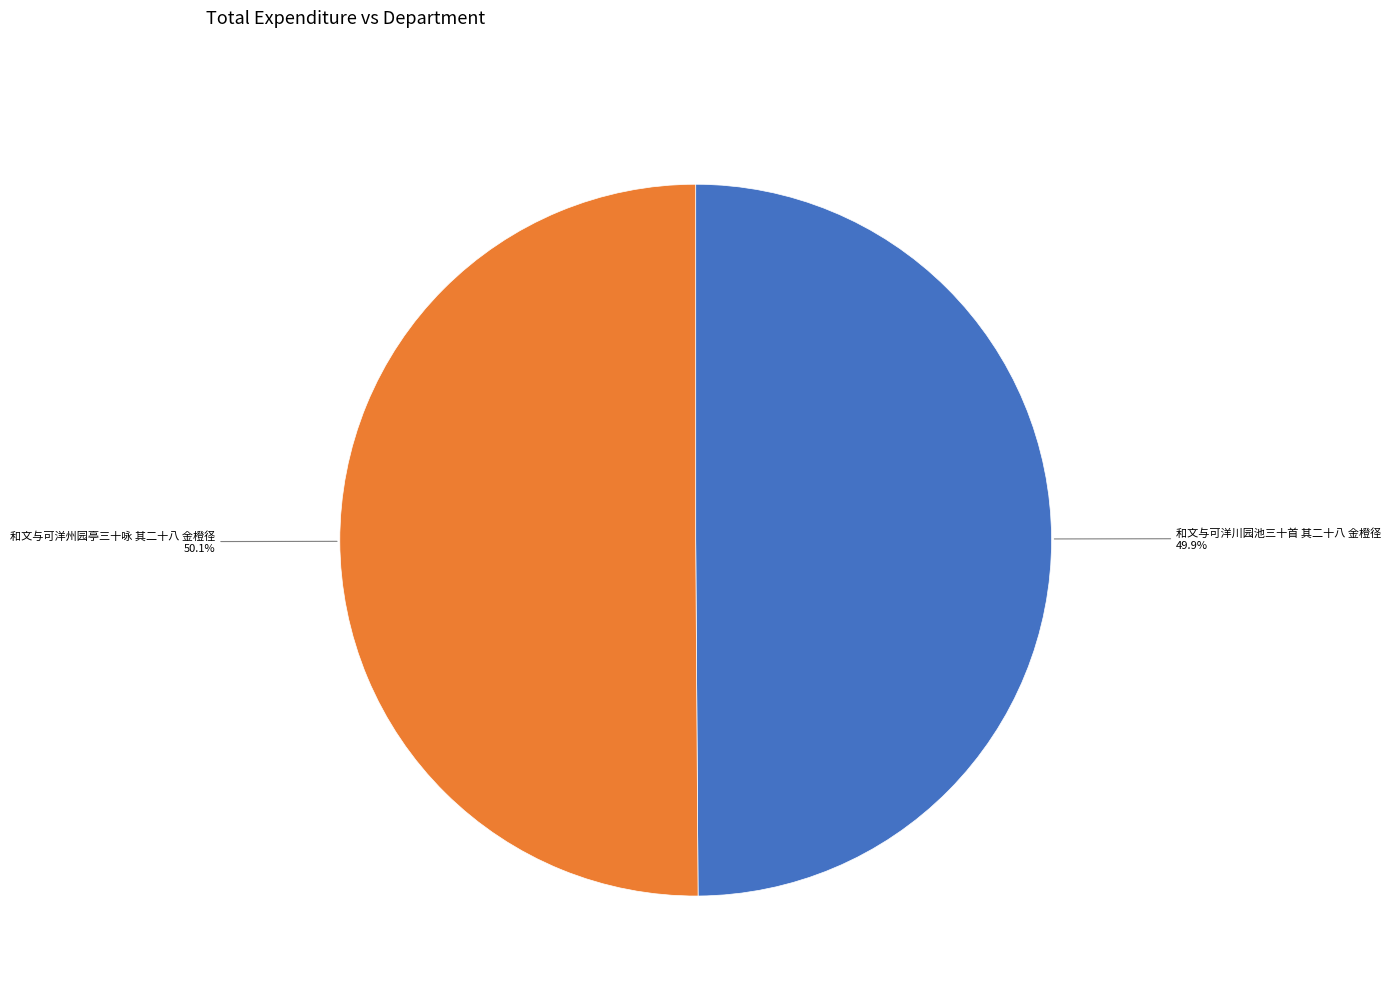

What percentage is the 和文与可洋川园池三十首 其二十八 金橙径 slice, to the nearest percent?

50%